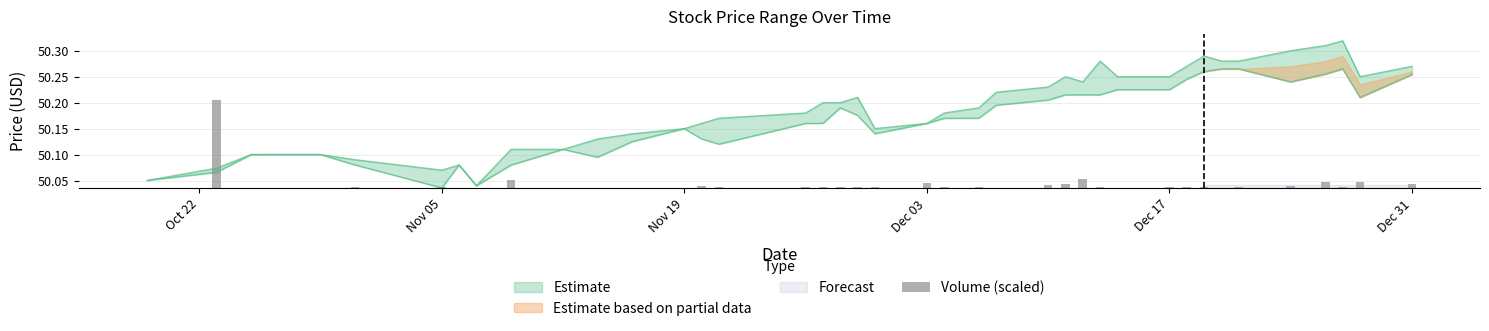

The Low series shows 50.2 at 2018-12-12. True or false?

True